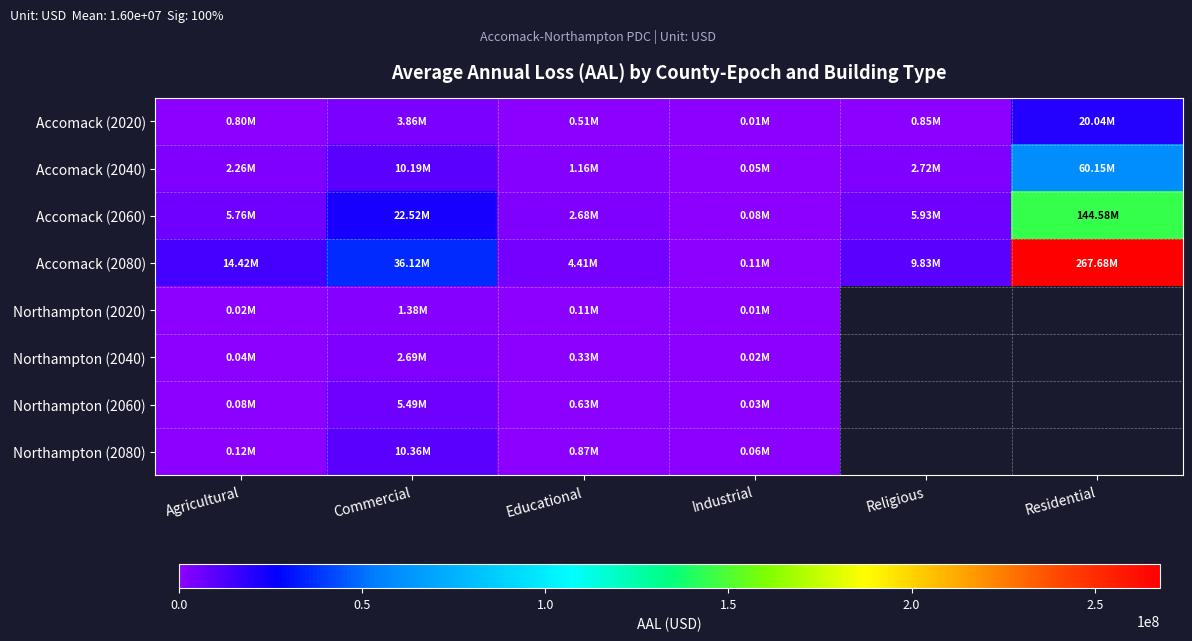

At how many categories does at least one series exceed 6206303?

4